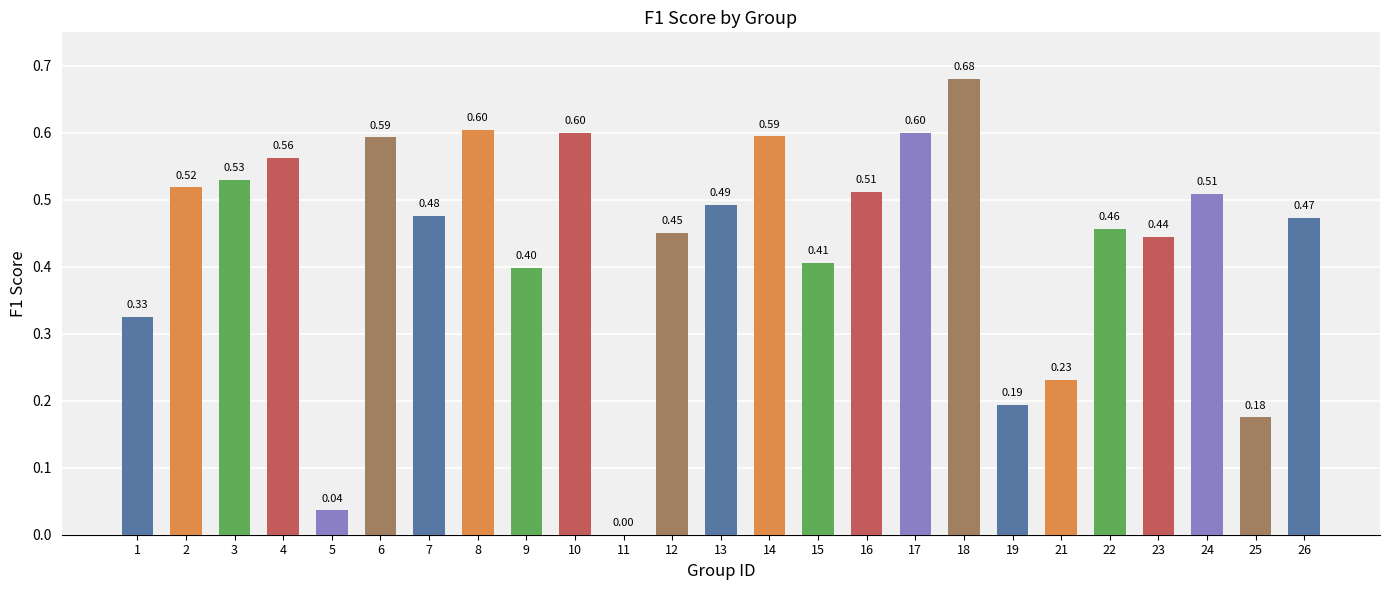

Are the bars horizontal?

No